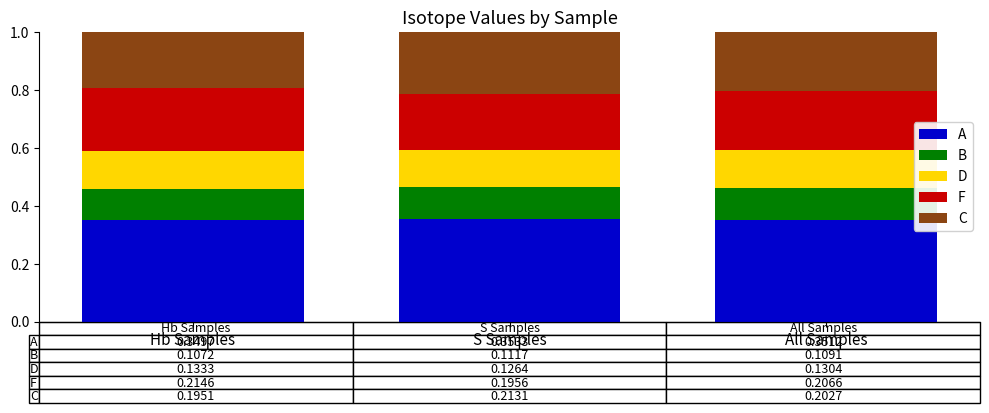

At how many categories does at least one series exceed 0?

3